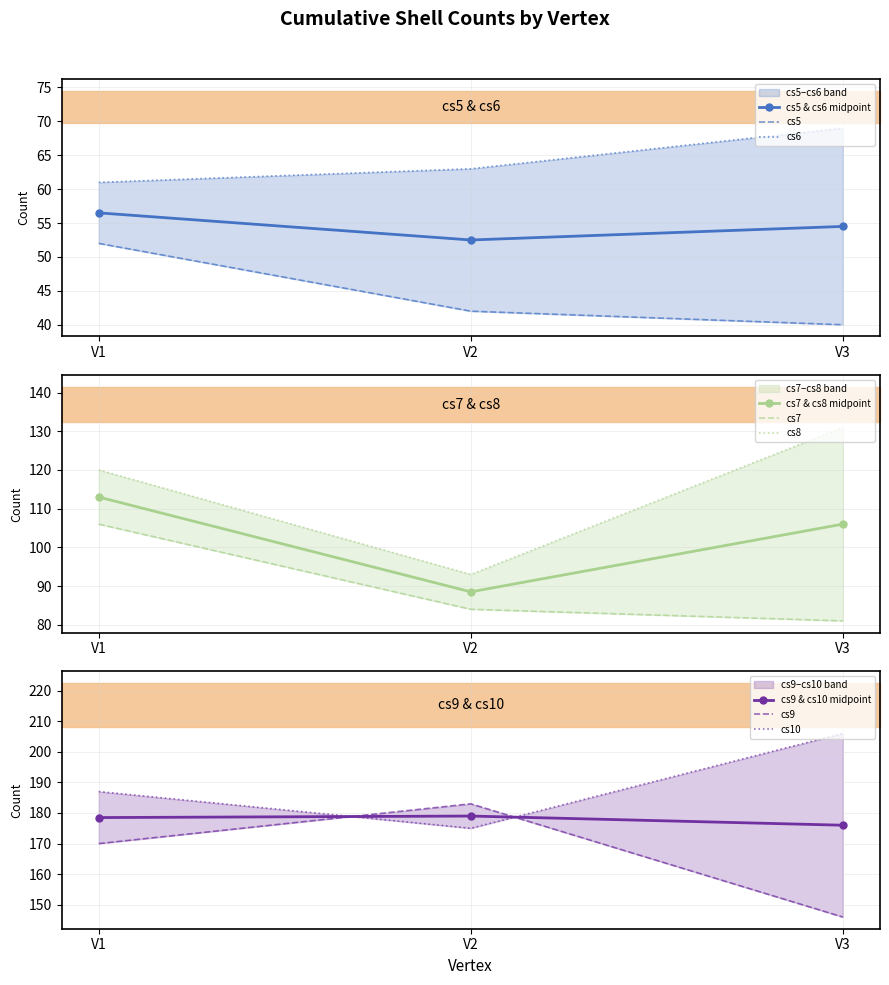

Does the chart have visible grid lines?

Yes